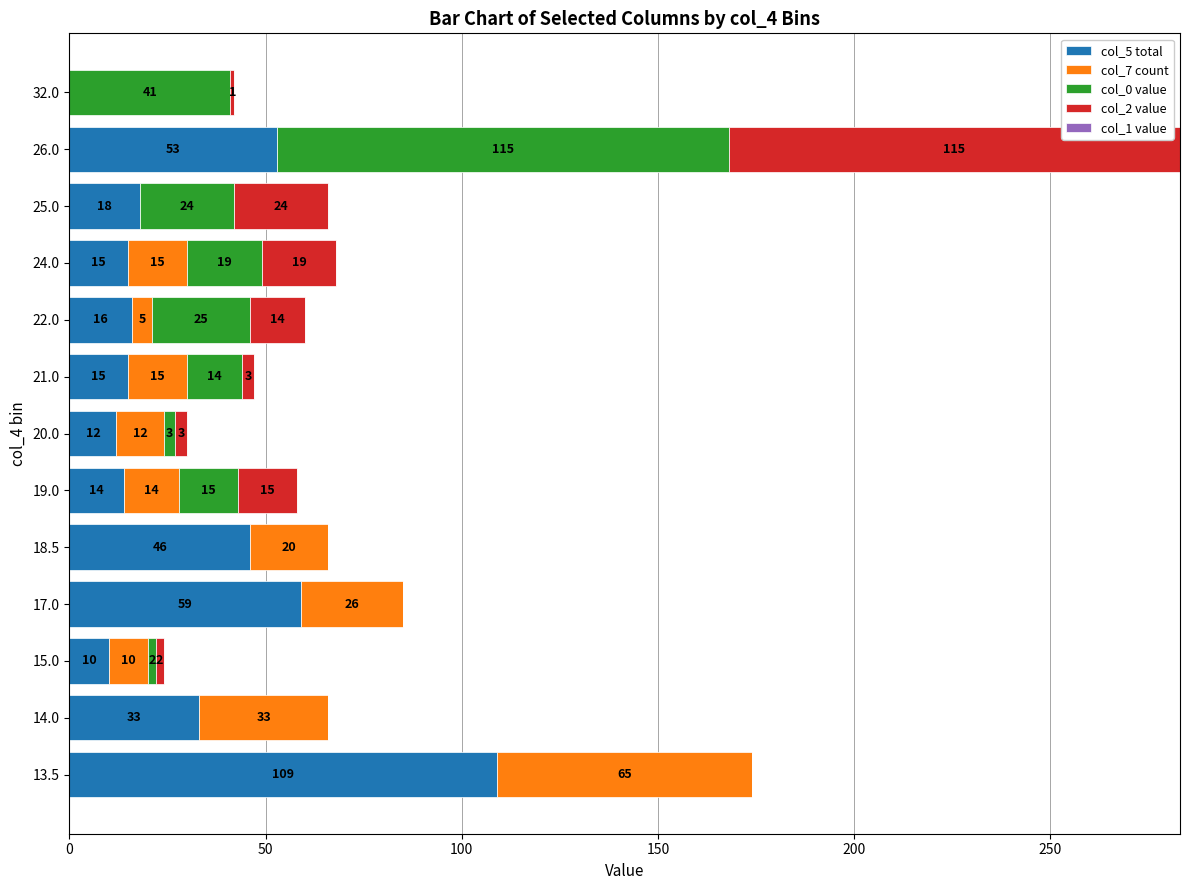

Which category has the highest value in the col_5 total series?

13.5